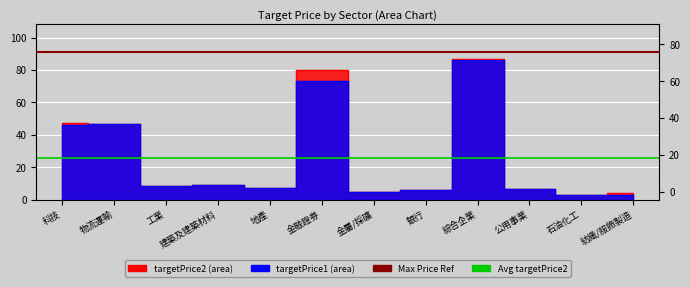

How many lines are shown in the chart?

2